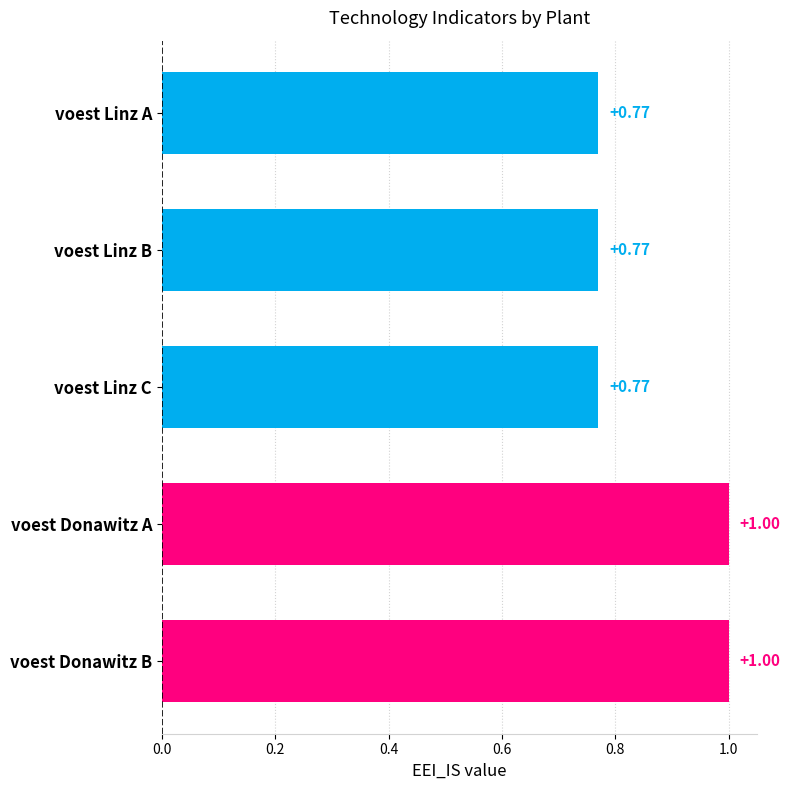

What is the change in value from voest Linz A to voest Donawitz A?

+0.2